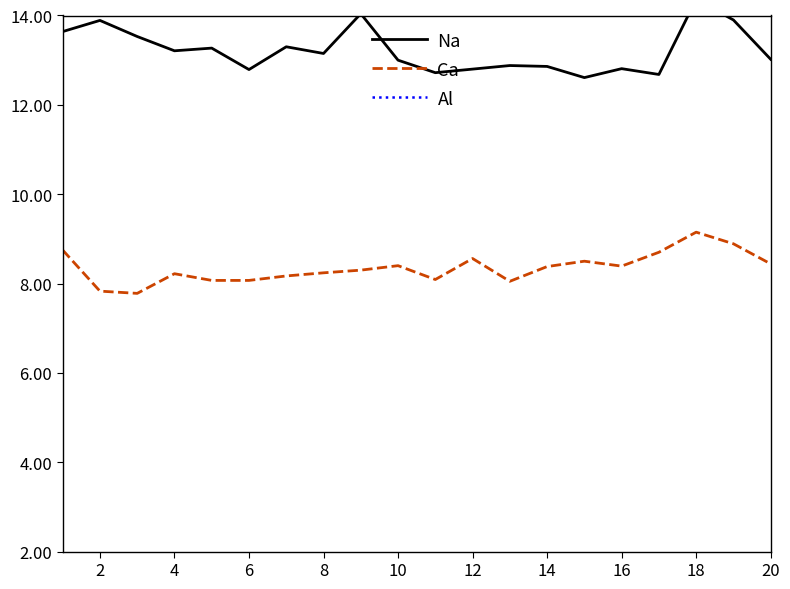

Read the Ca value at 18.

9.2